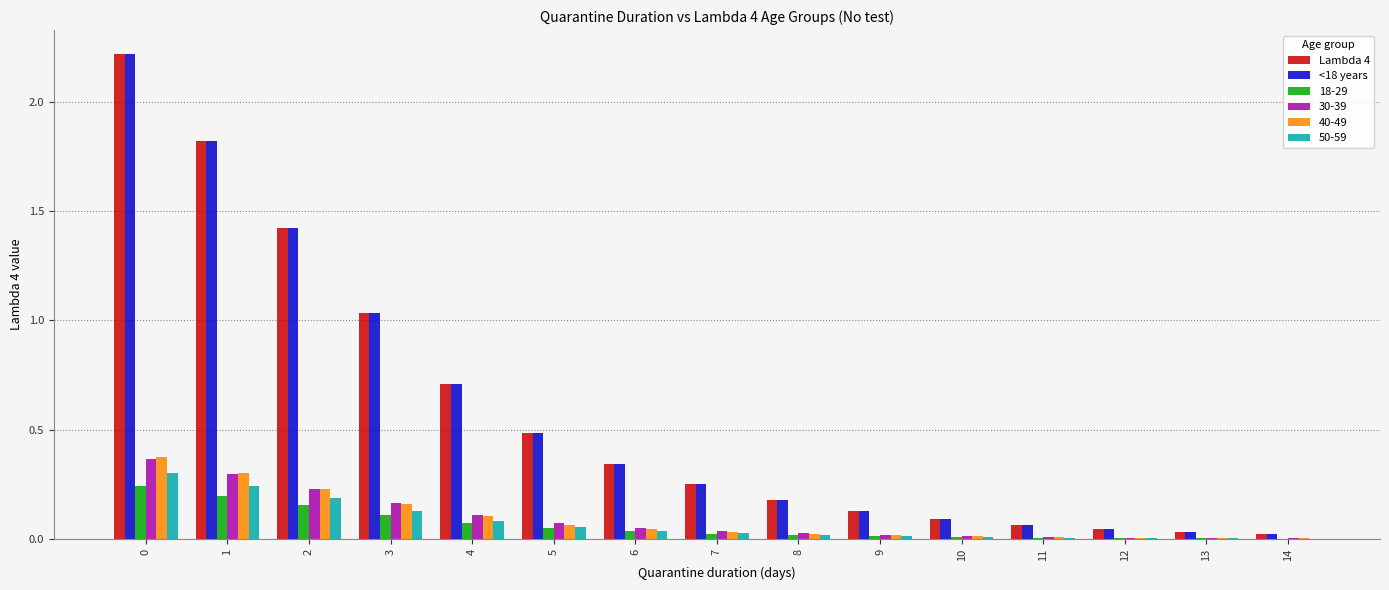

Is the value of 50-59 at 9 greater than the value of 30-39 at 3?

No